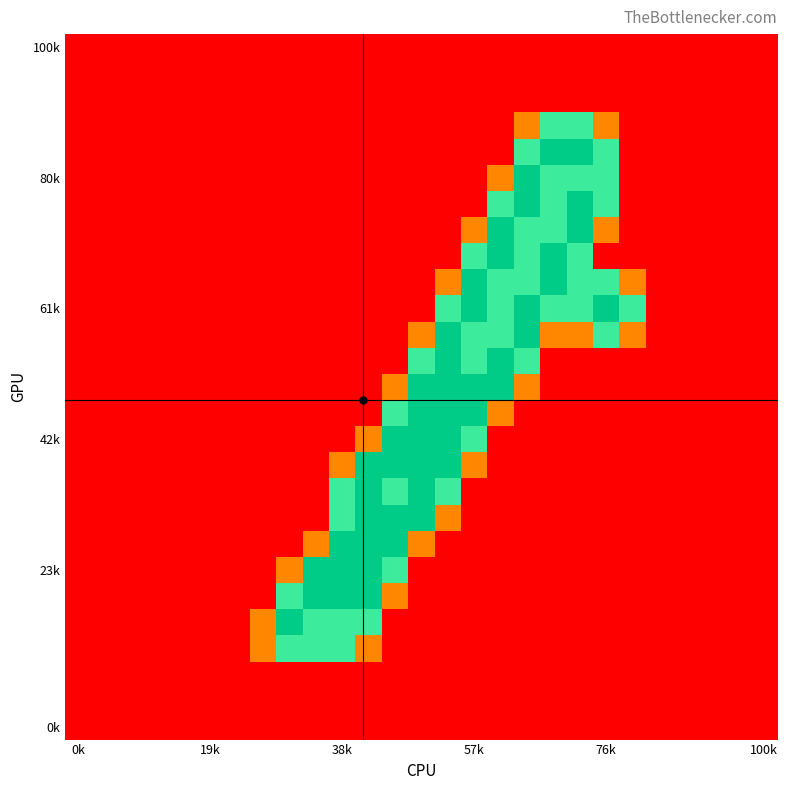

At which category is the sum across all series the highest?

17